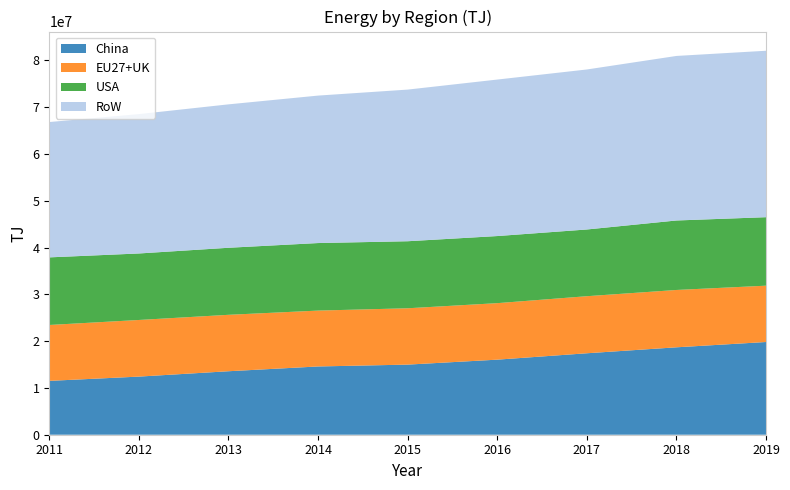

Reading left to right, transcribe all the data shown in this chart.

China: 11505395	12417703	13563670	14584777	14979312	16039382	17404505	18676931	19810686
EU27+UK: 11943050	12099516	12056350	11938583	12038562	12070993	12191437	12251200	12034313
USA: 14442822	14206835	14322956	14428098	14320660	14336215	14253839	14844866	14630986
RoW: 28915500	29773740	30641647	31506101	32400411	33436110	34187022	35155249	35561656